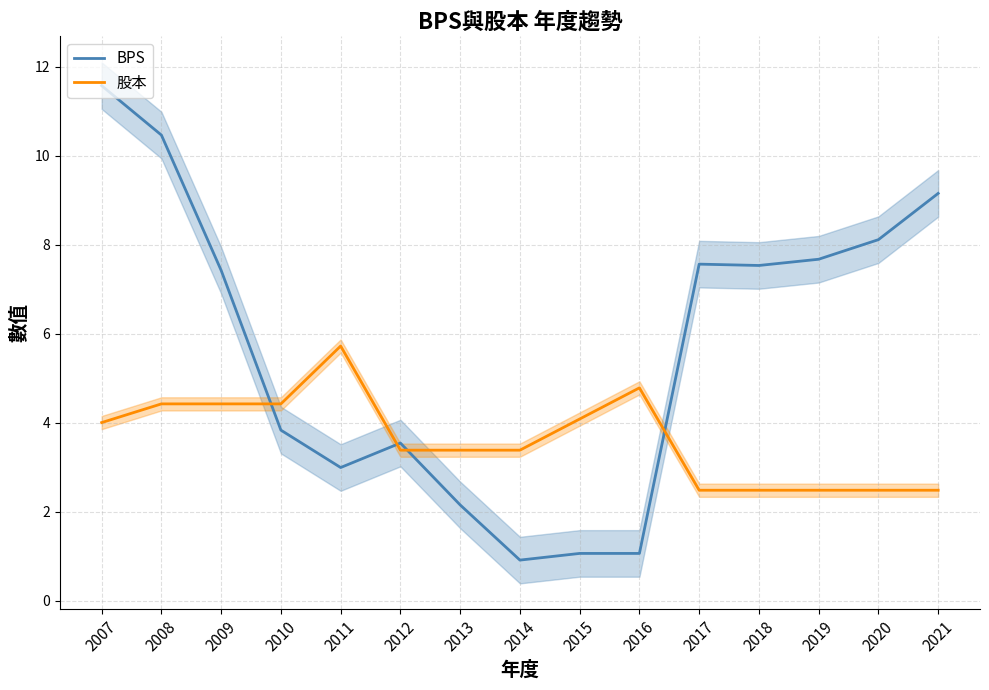

At which category does the chart reach its peak across all series?

2007